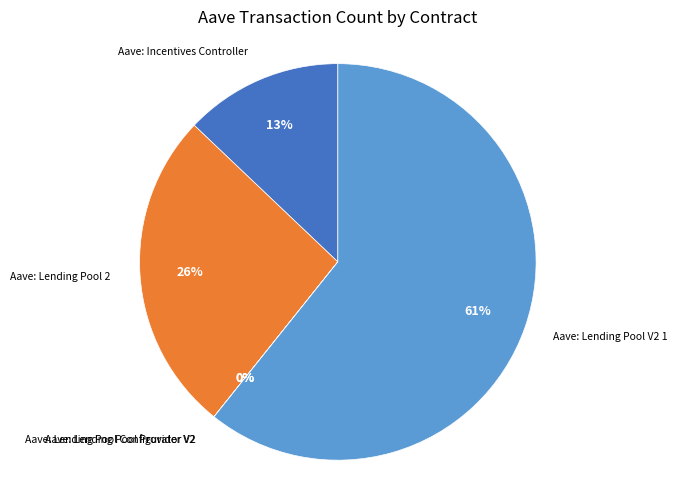

Is there a majority slice in this chart?

Yes